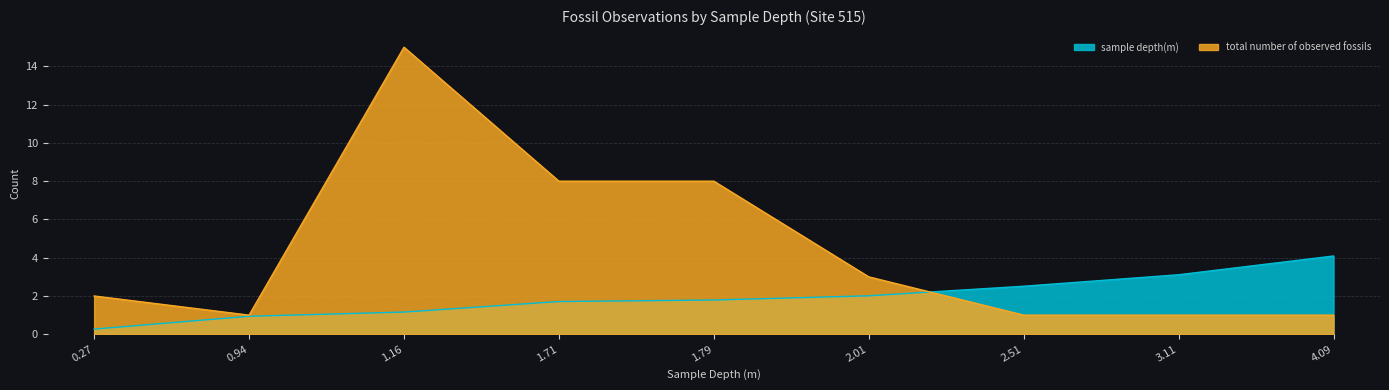

Reading right to left, what are all the values shown in this chart?

sample depth(m): 4.1	3.1	2.5	2.0	1.8	1.7	1.2	0.9	0.3
total number of observed fossils: 1.0	1.0	1.0	3.0	8.0	8.0	15.0	1.0	2.0